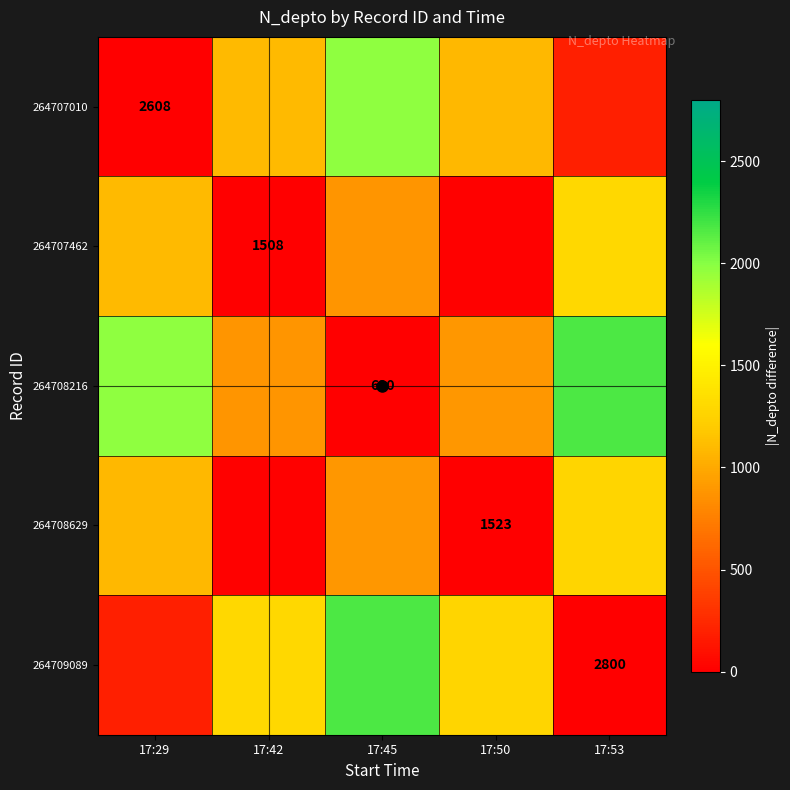

The value of 264707462 at 17:42 is 475. True or false?

False